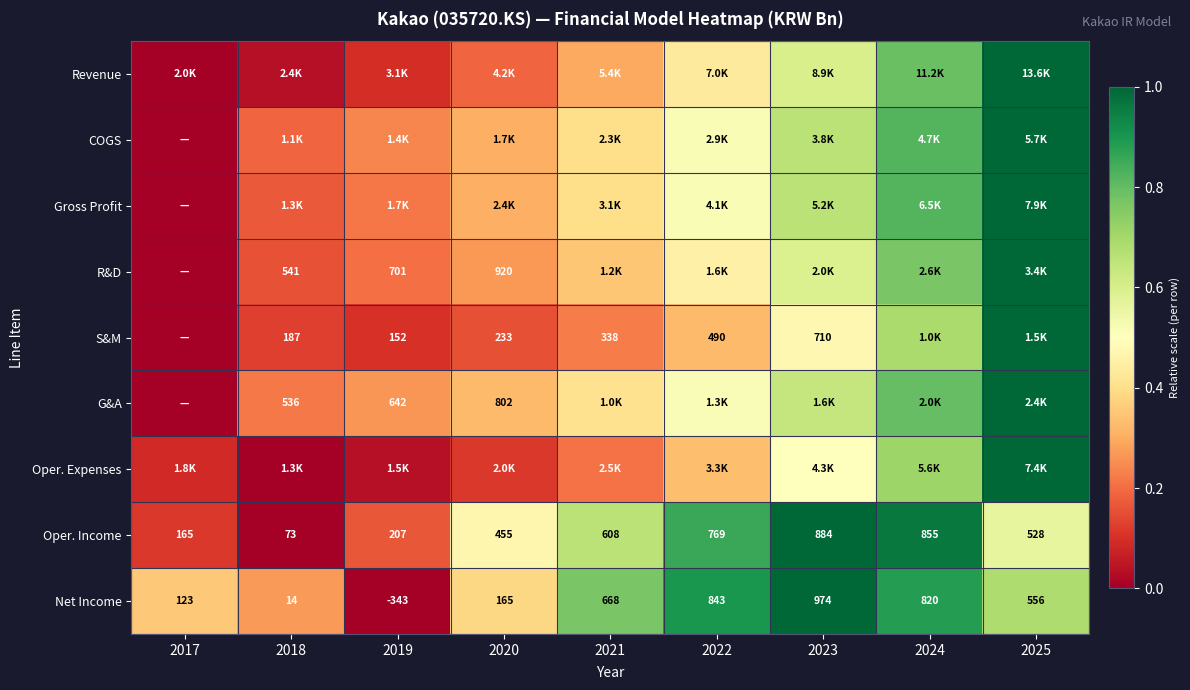

At which label does Revenue reach its minimum?

2017